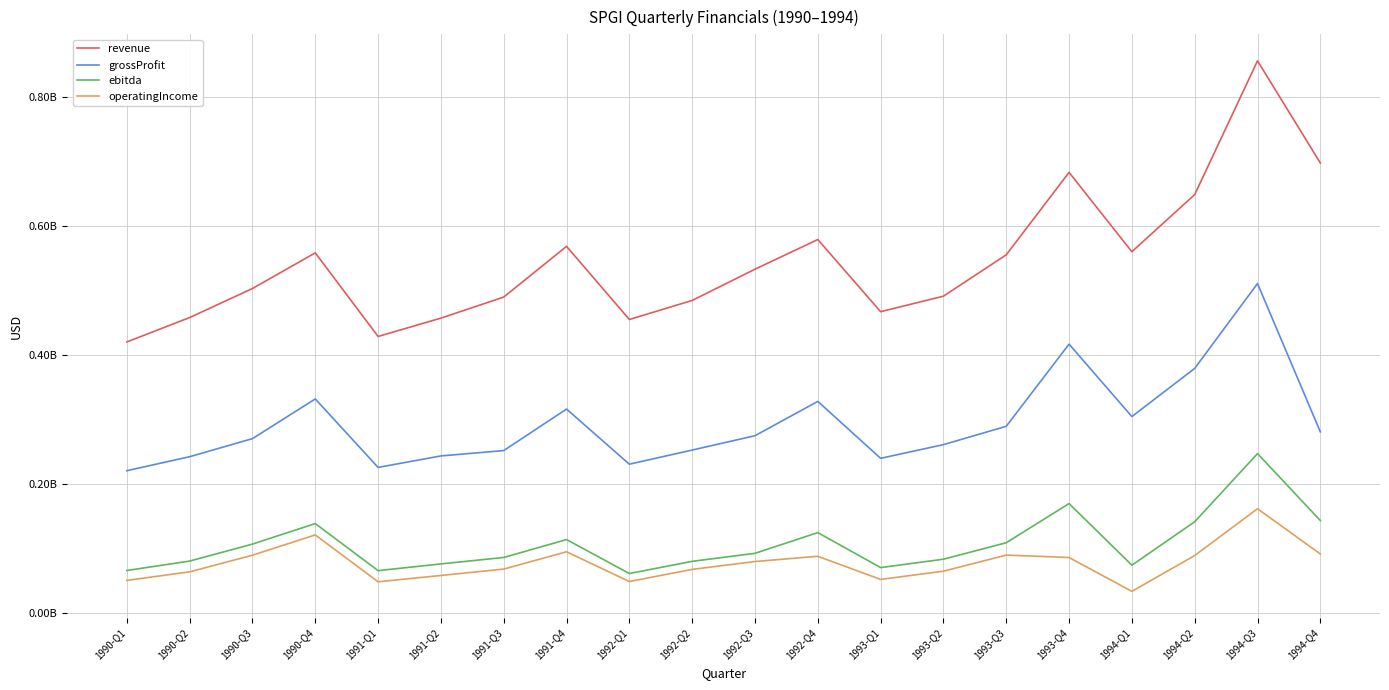

Rank the series by their maximum value, from lowest to highest.

operatingIncome, ebitda, grossProfit, revenue